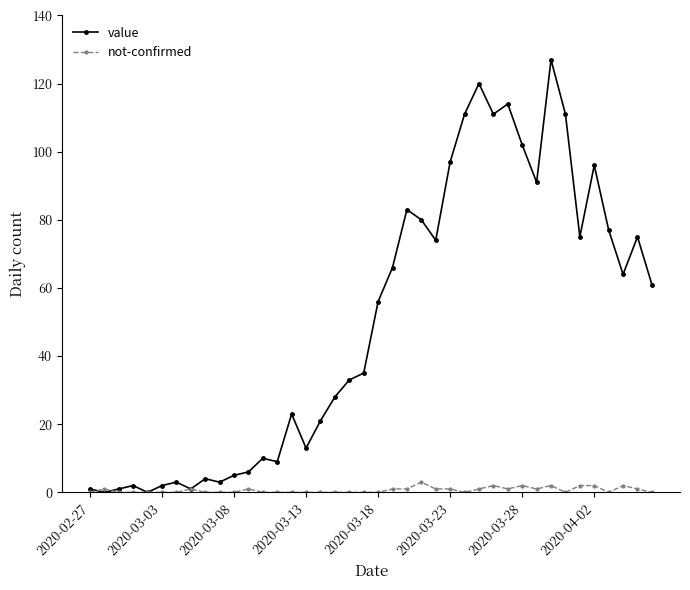

Which series has the widest spread of values?

value